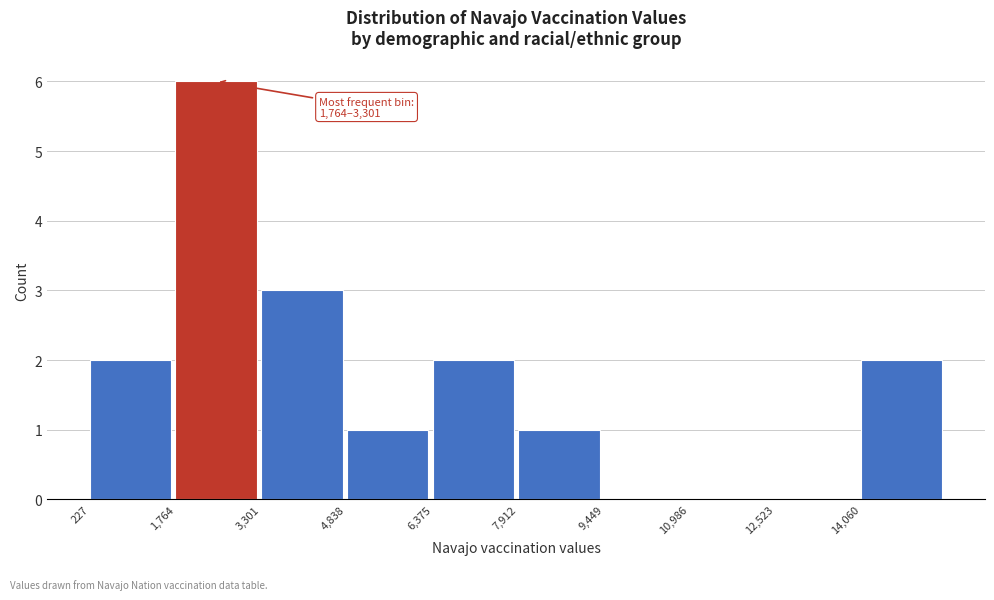

Which range on the x-axis has the tallest bar?

1800 to 3400